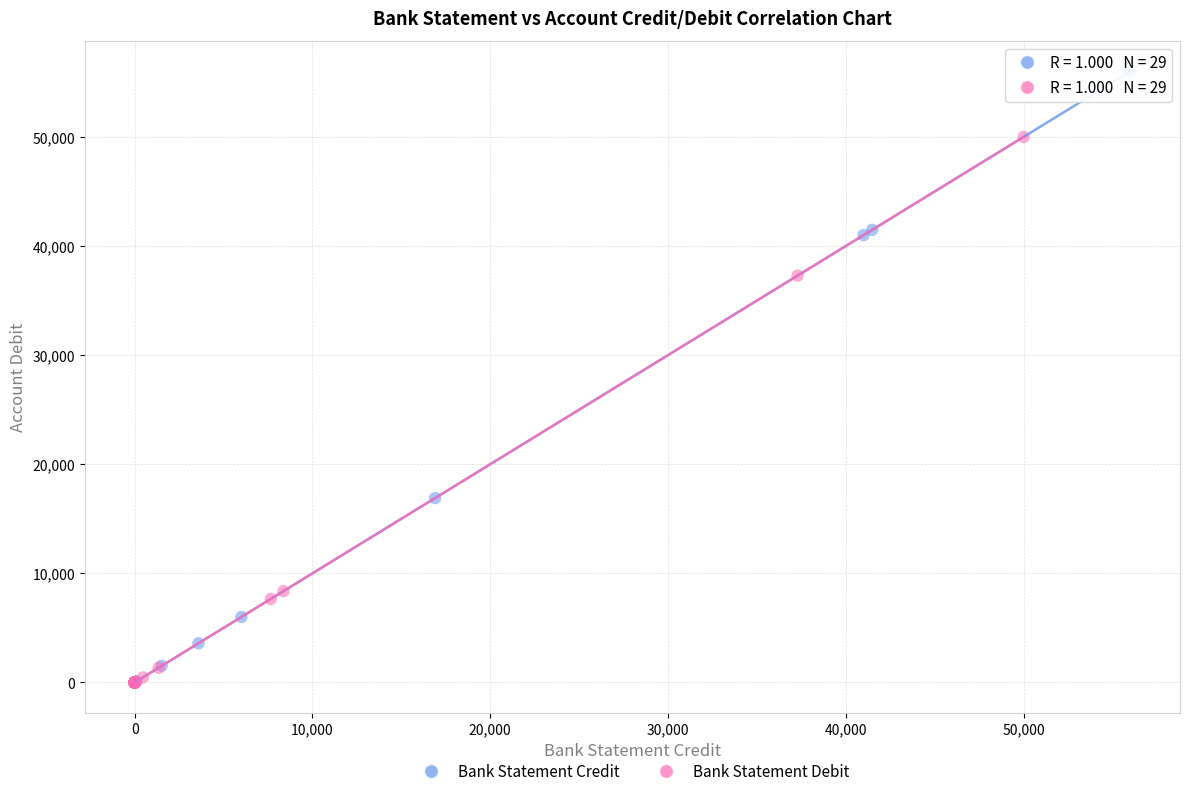

Which series has the widest spread of Y values?

Bank Statement Credit